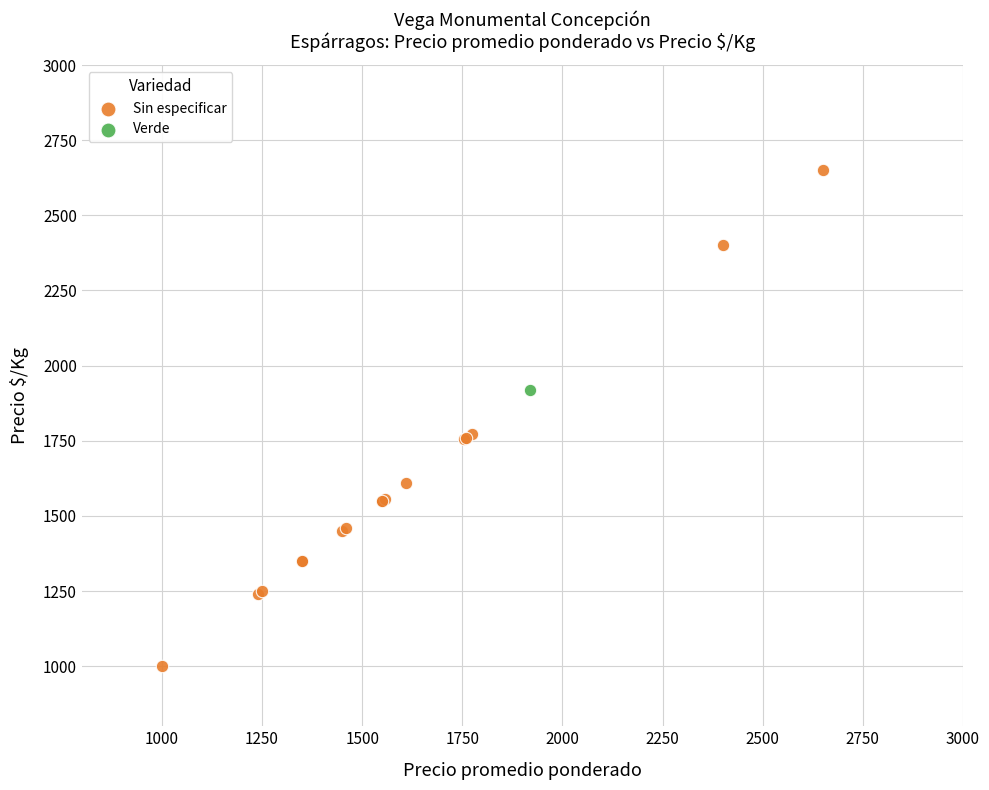

What are all the series names shown in the legend?

Sin especificar, Verde